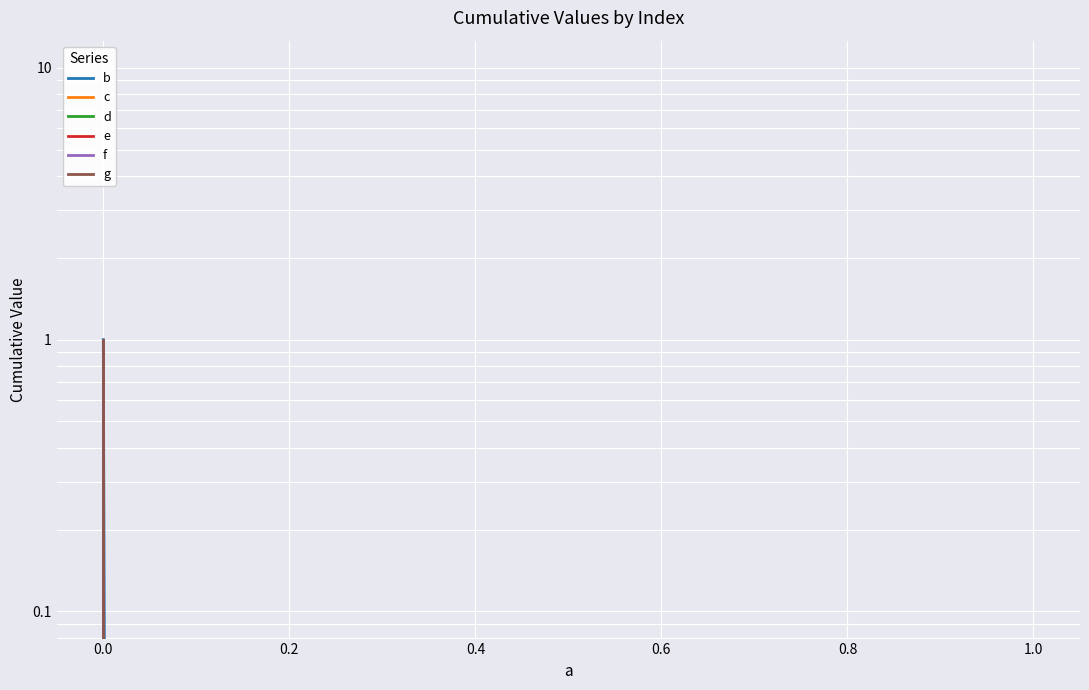

What are all the series names shown in the legend?

b, c, d, e, f, g